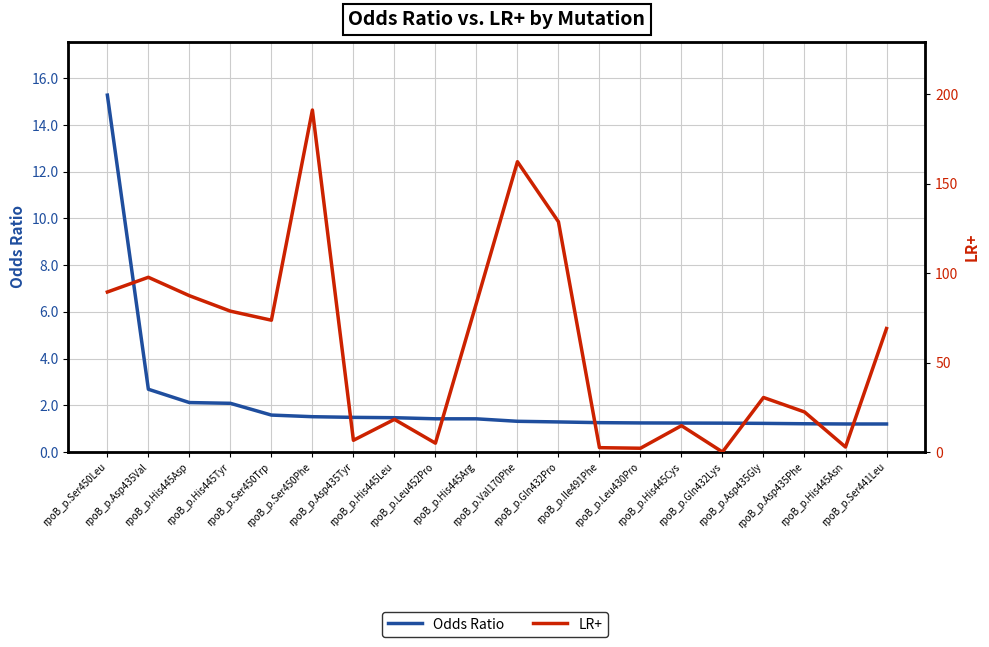

Where is LR+ nearest to the value 95?

rpoB_p.Asp435Val